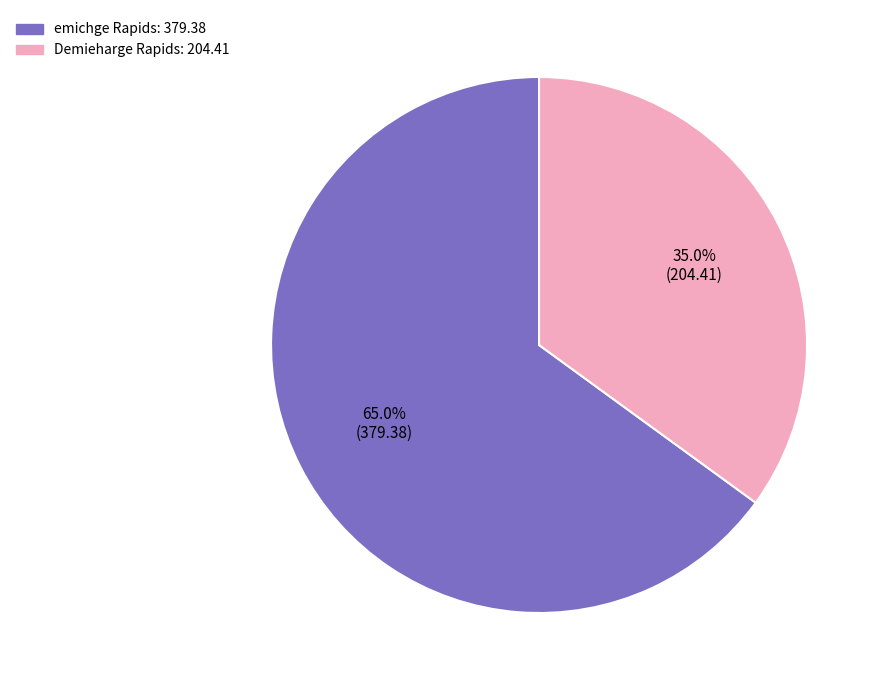

To the nearest percent, what is the combined percentage of emichge Rapids and Demieharge Rapids?

100%